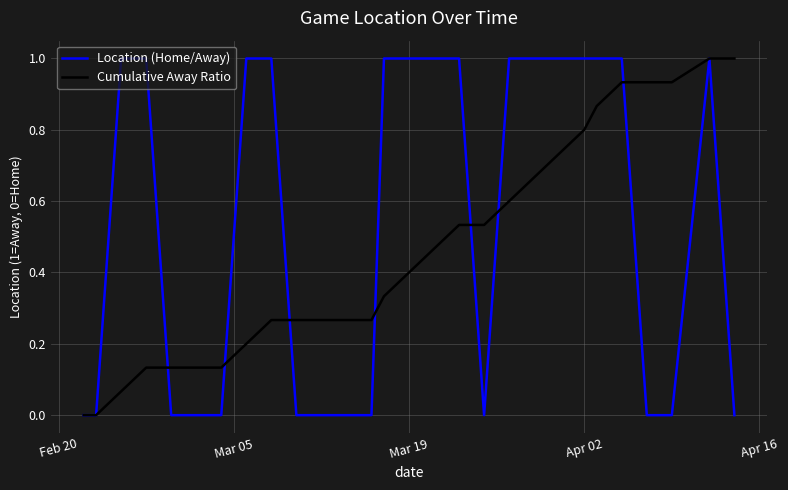

List the series in order of their overall mean, lowest first.

Cumulative Away Ratio, Location (Home/Away)